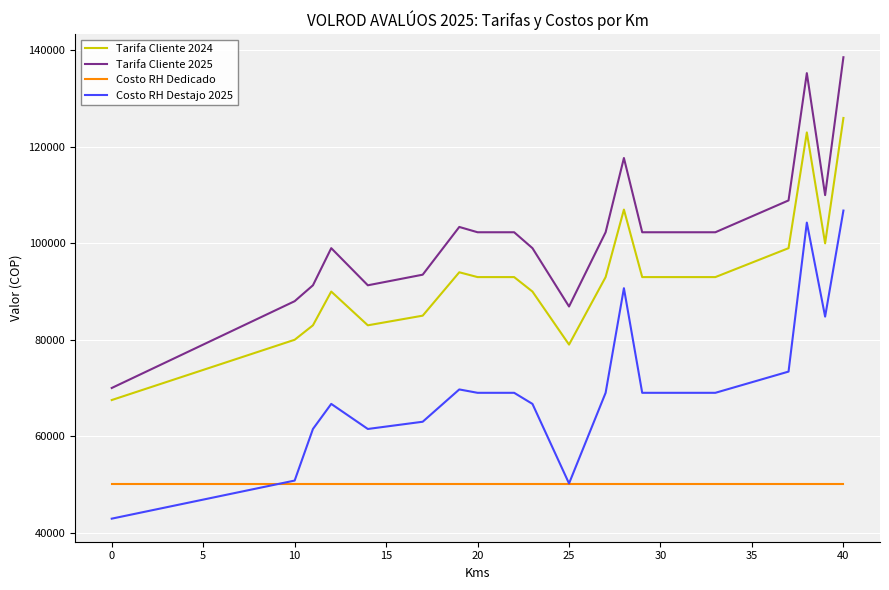

Rank the series by their average value, from highest to lowest.

Tarifa Cliente 2025, Tarifa Cliente 2024, Costo RH Destajo 2025, Costo RH Dedicado